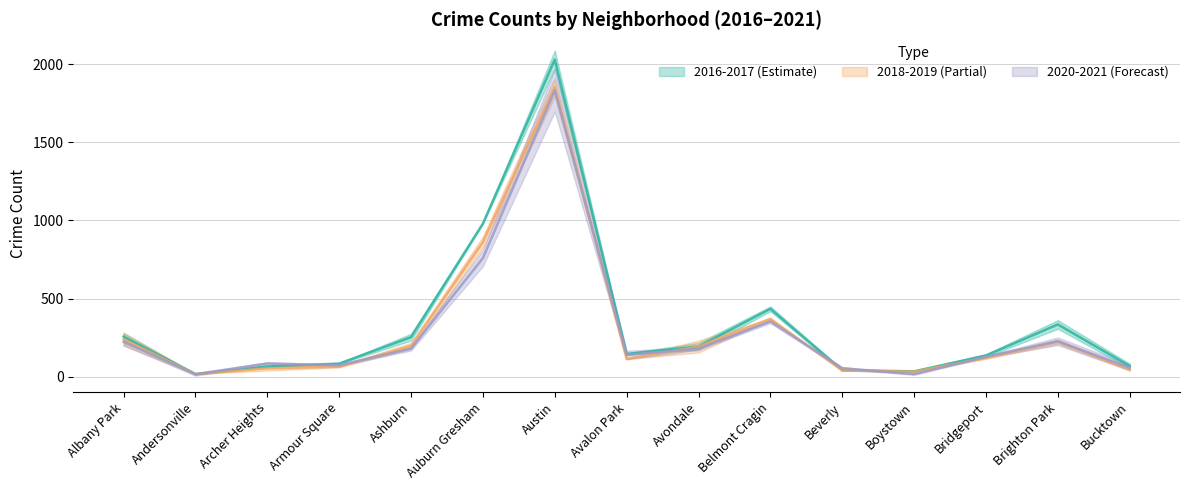

What is the value of the 2017 point at the 3rd from the left?

67.0